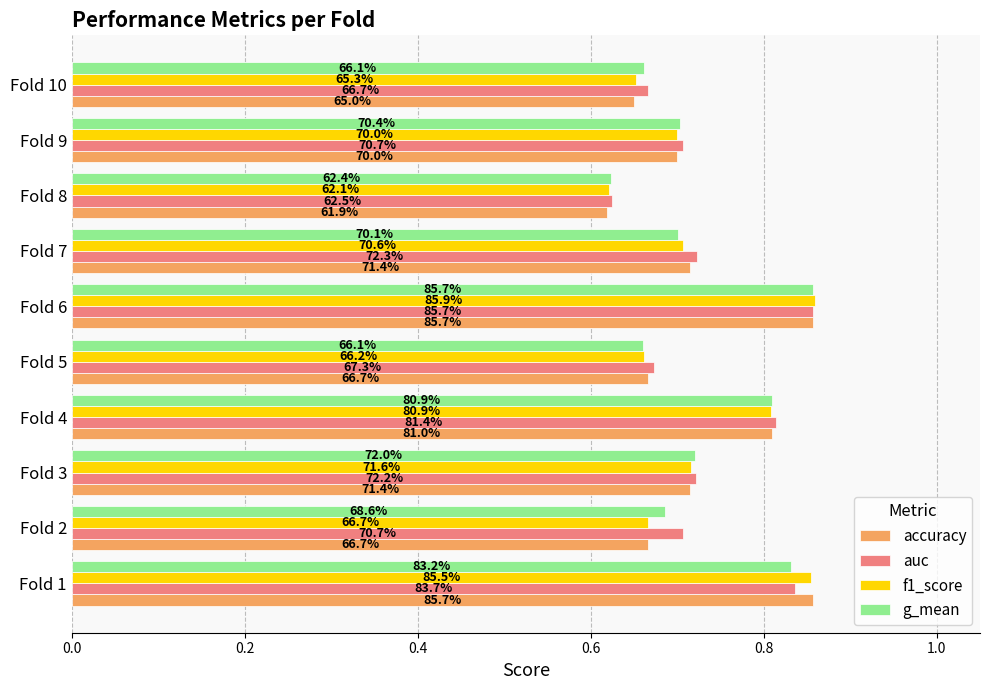

At how many categories does at least one series exceed 0?

10